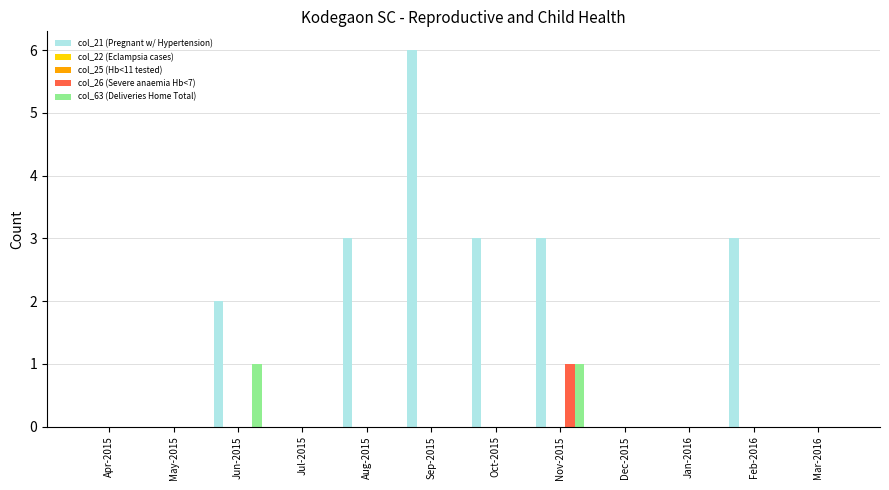

What is the greatest value displayed?

6